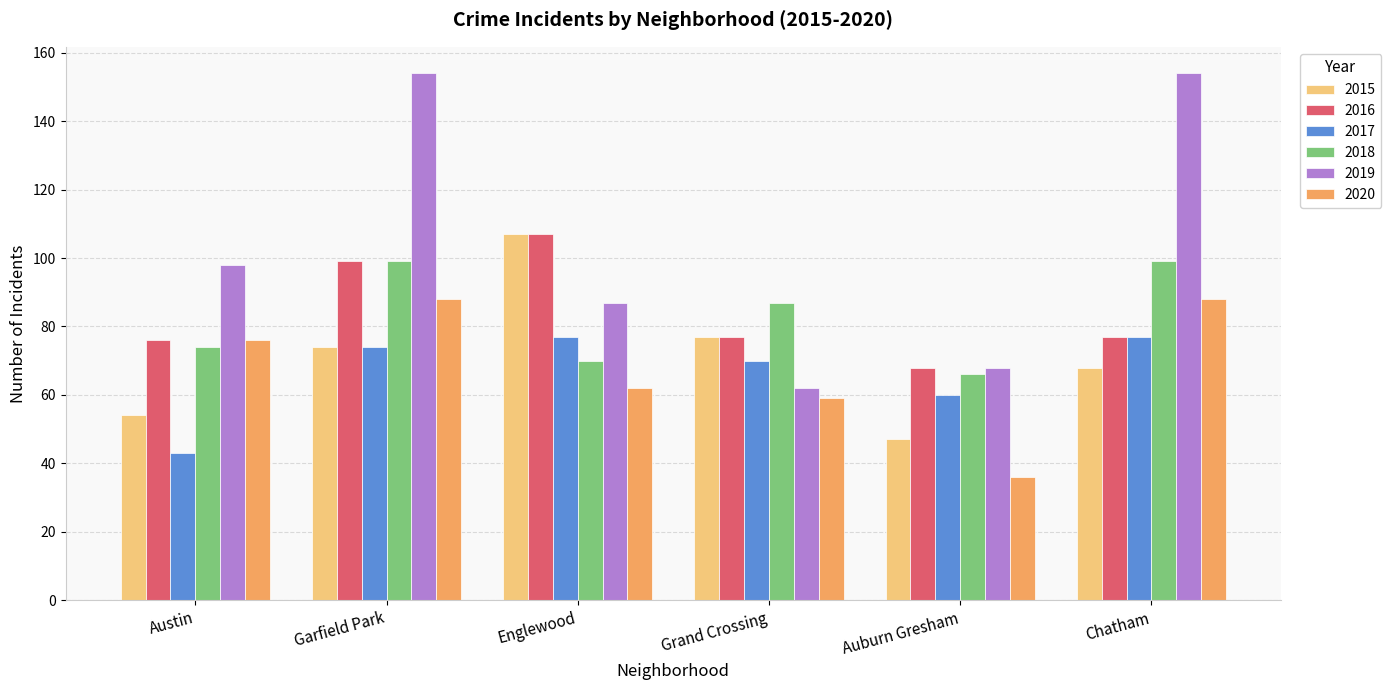

Which category has the lowest value in the 2020 series?

Auburn Gresham